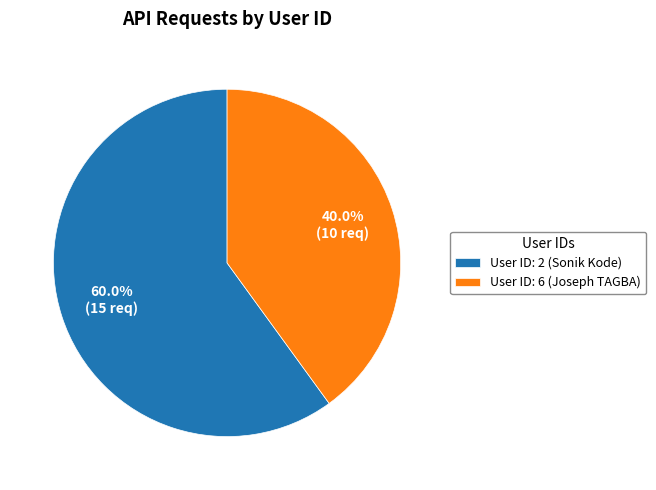

Is the sum of User ID: 2 (Sonik Kode) and User ID: 6 (Joseph TAGBA) greater than half?

Yes